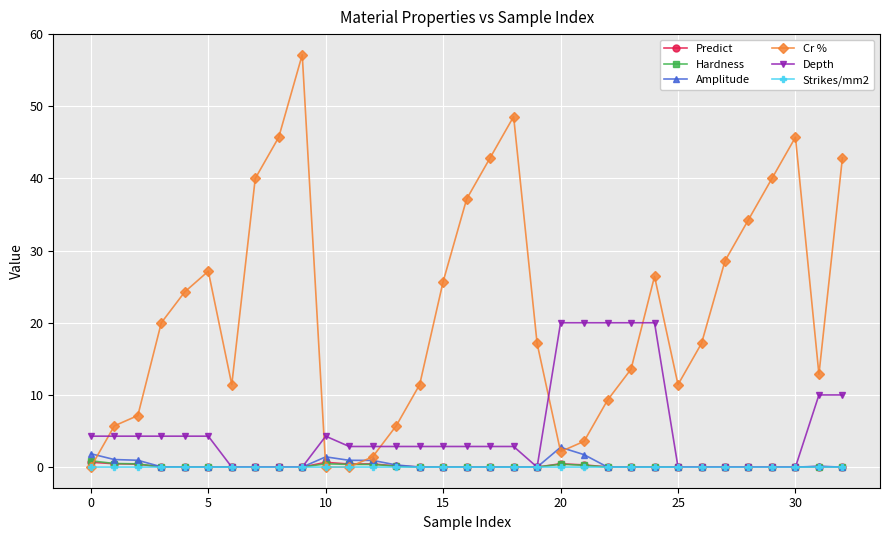

At how many categories does at least one series exceed 25?

14